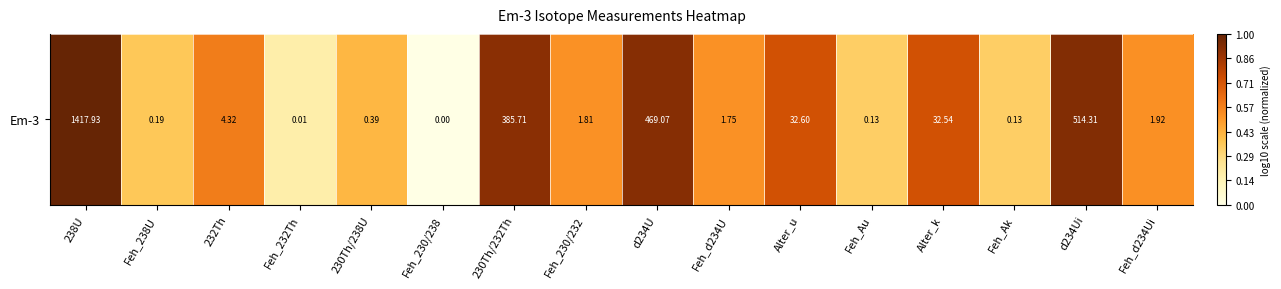

List the labels in order of value, largest first.

238U, d234Ui, d234U, 230Th/232Th, Alter_u, Alter_k, 232Th, Feh_d234Ui, Feh_230/232, Feh_d234U, 230Th/238U, Feh_238U, Feh_Ak, Feh_Au, Feh_232Th, Feh_230/238